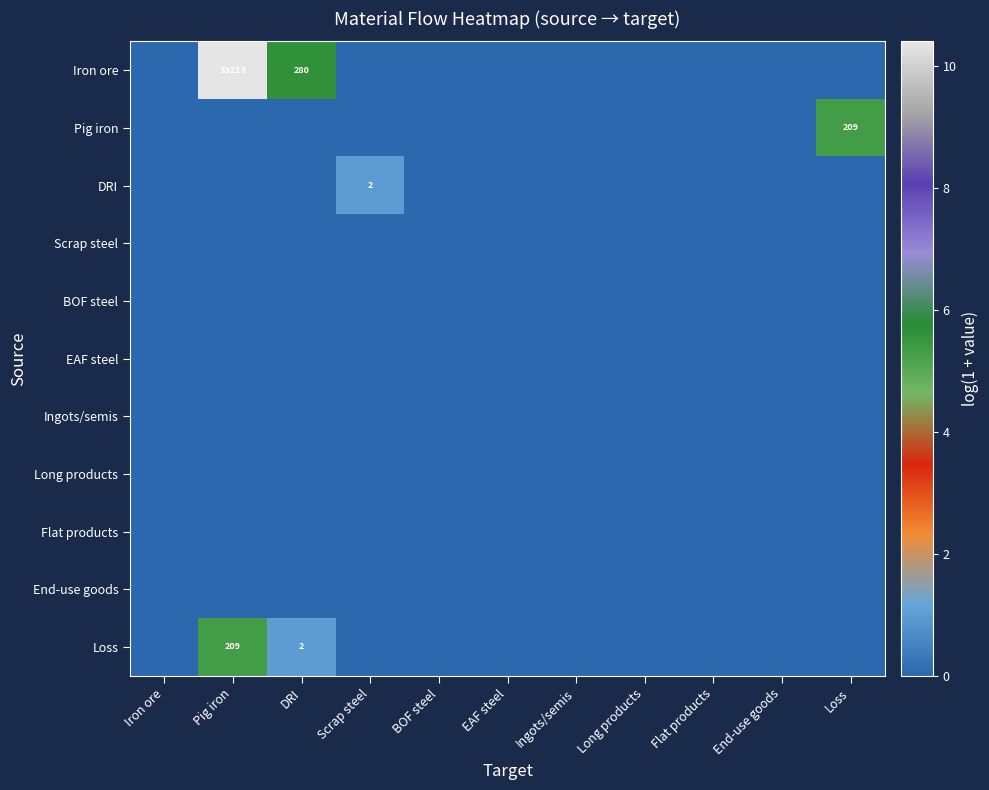

The Iron ore series shows 6.0 at Loss. True or false?

False